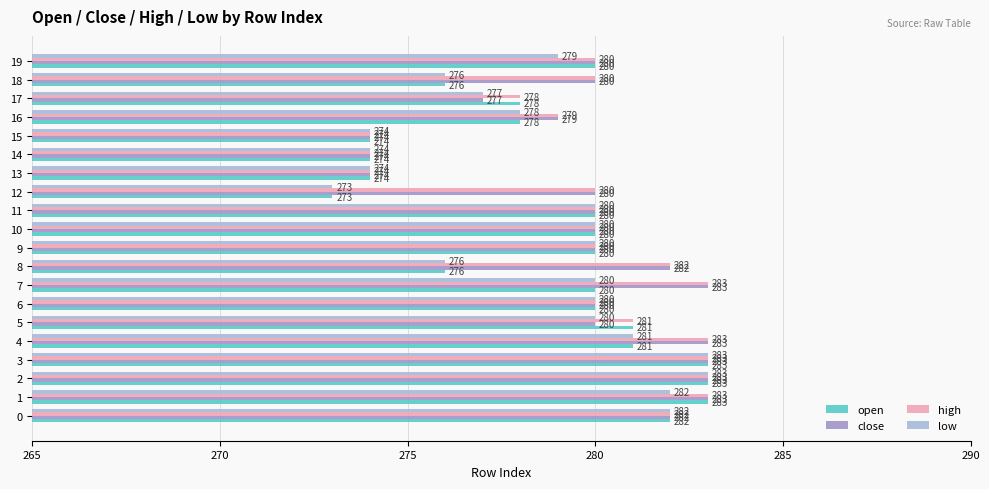

Between 1 and 3, which series saw the biggest shift?

low